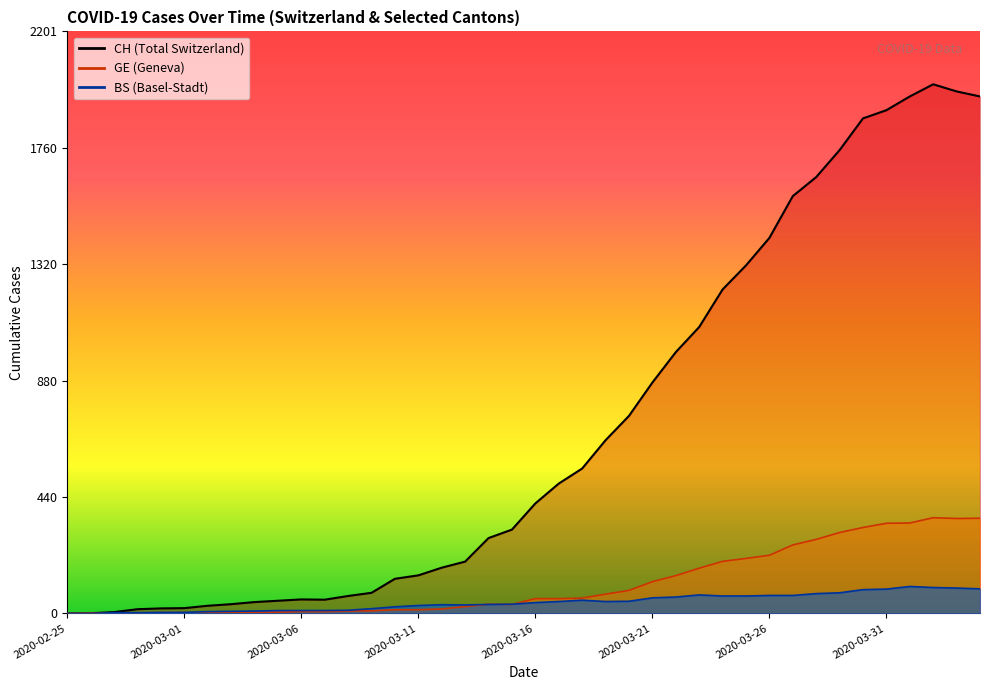

True or false: CH and GE intersect in this chart.

False